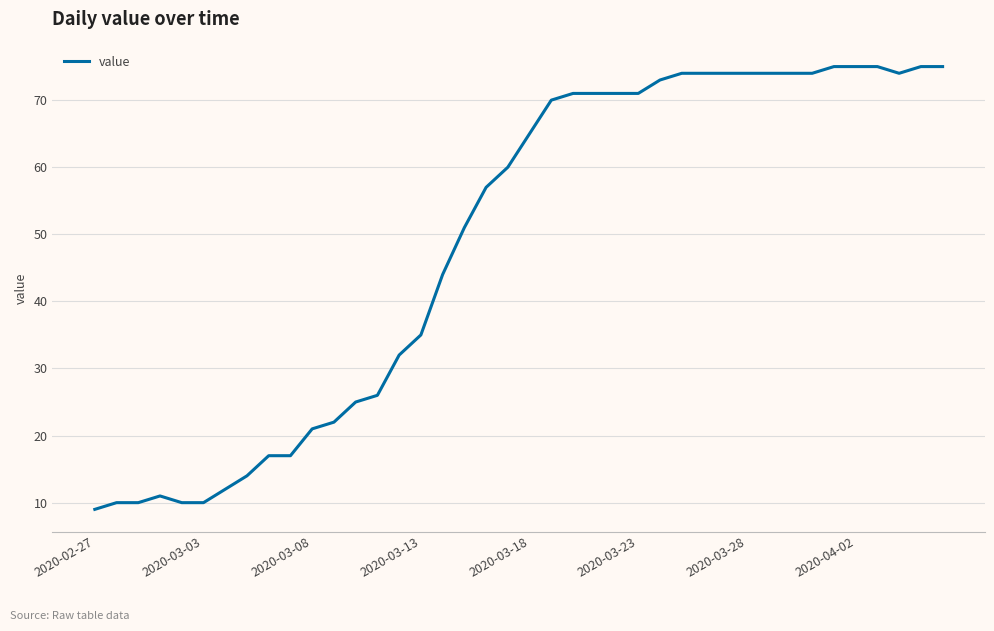

What is the difference between the maximum and minimum values?

66